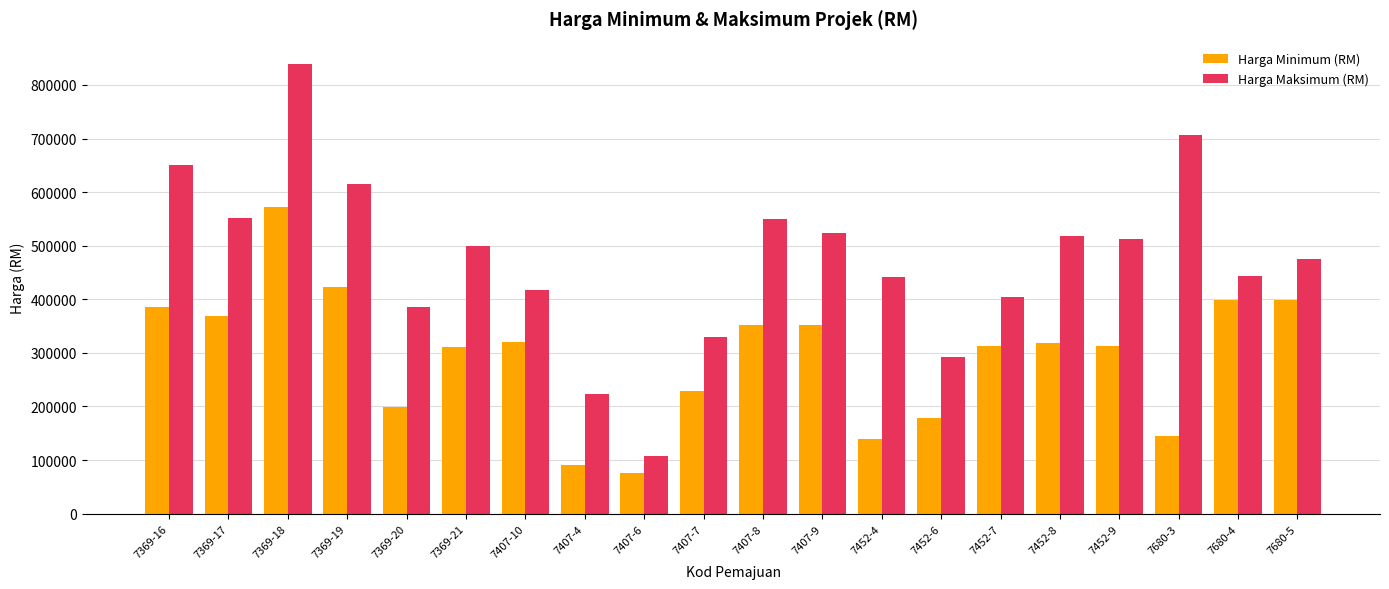

At which label does Harga Maksimum (RM) reach its minimum?

7407-6